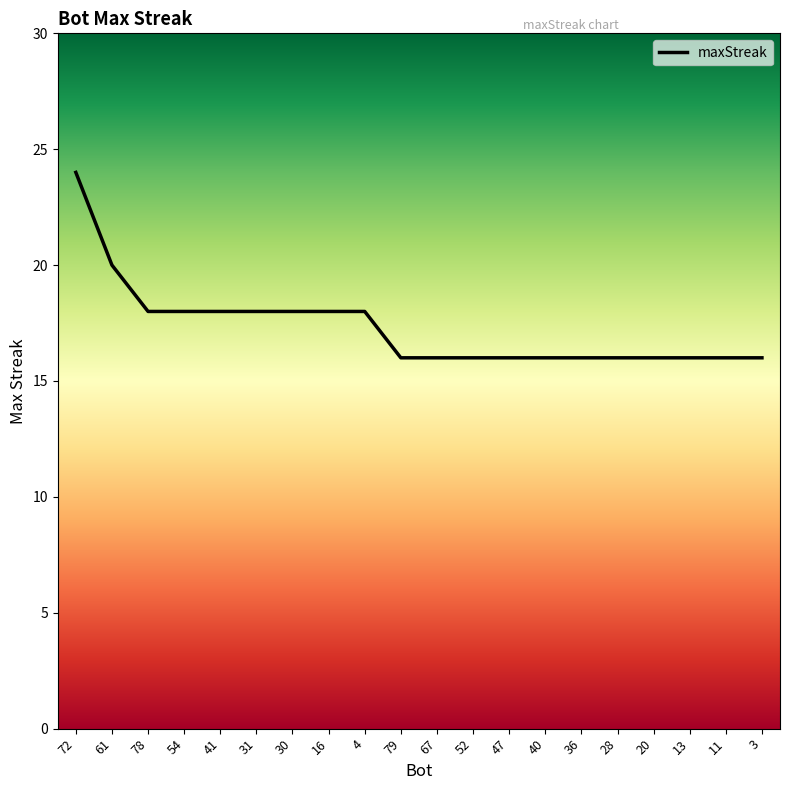

What is the approximate value at 61?

20